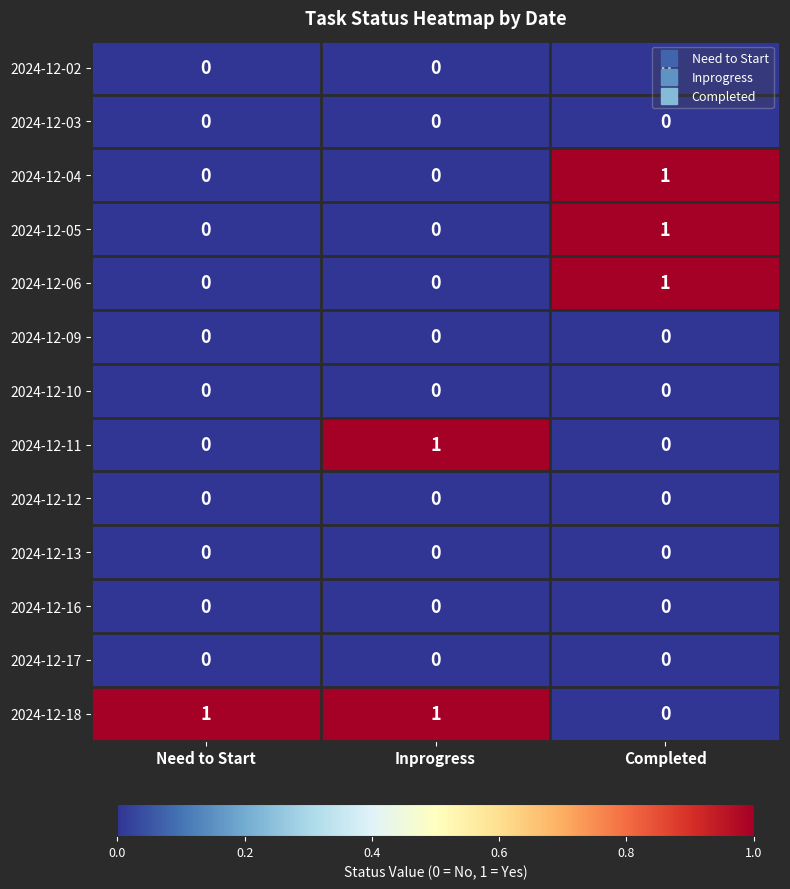

At how many categories does at least one series exceed 0?

3